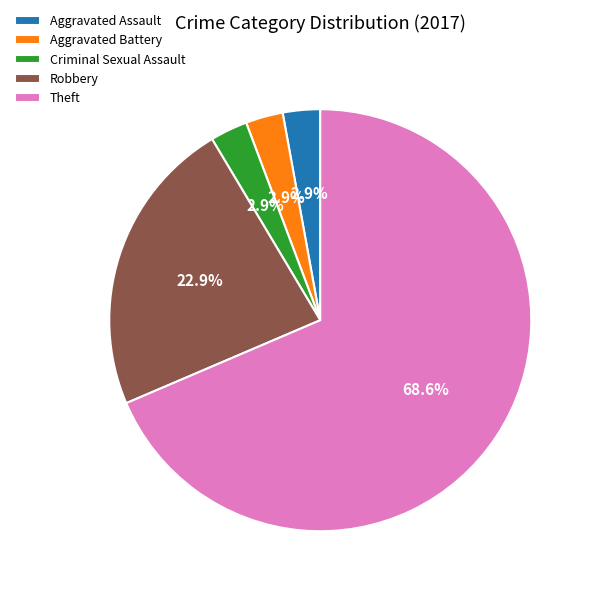

True or false: Theft accounts for 56% of the total.

False